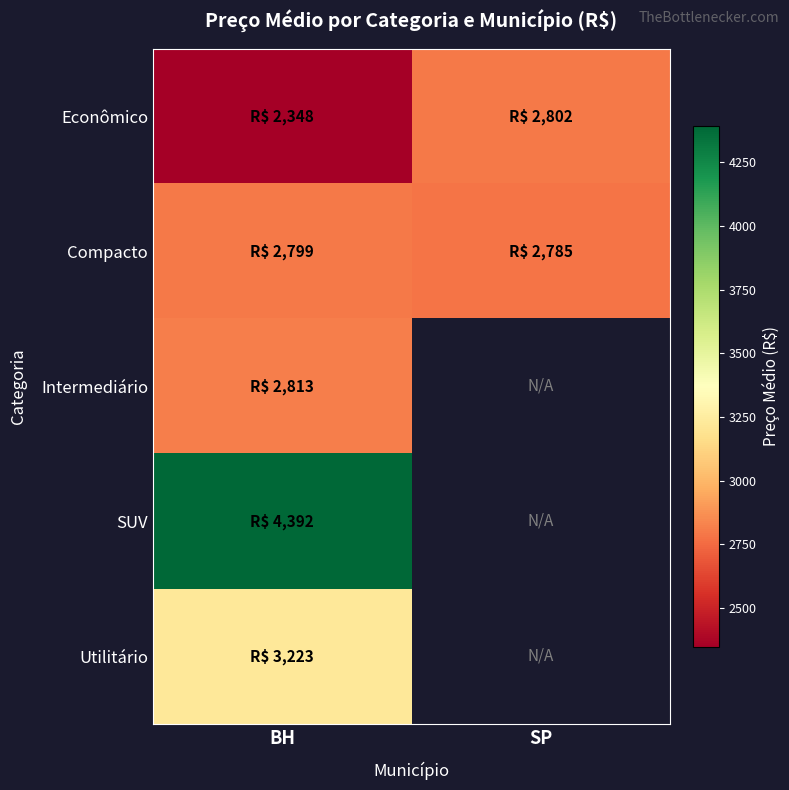

How many values in Utilitário are above zero?

1